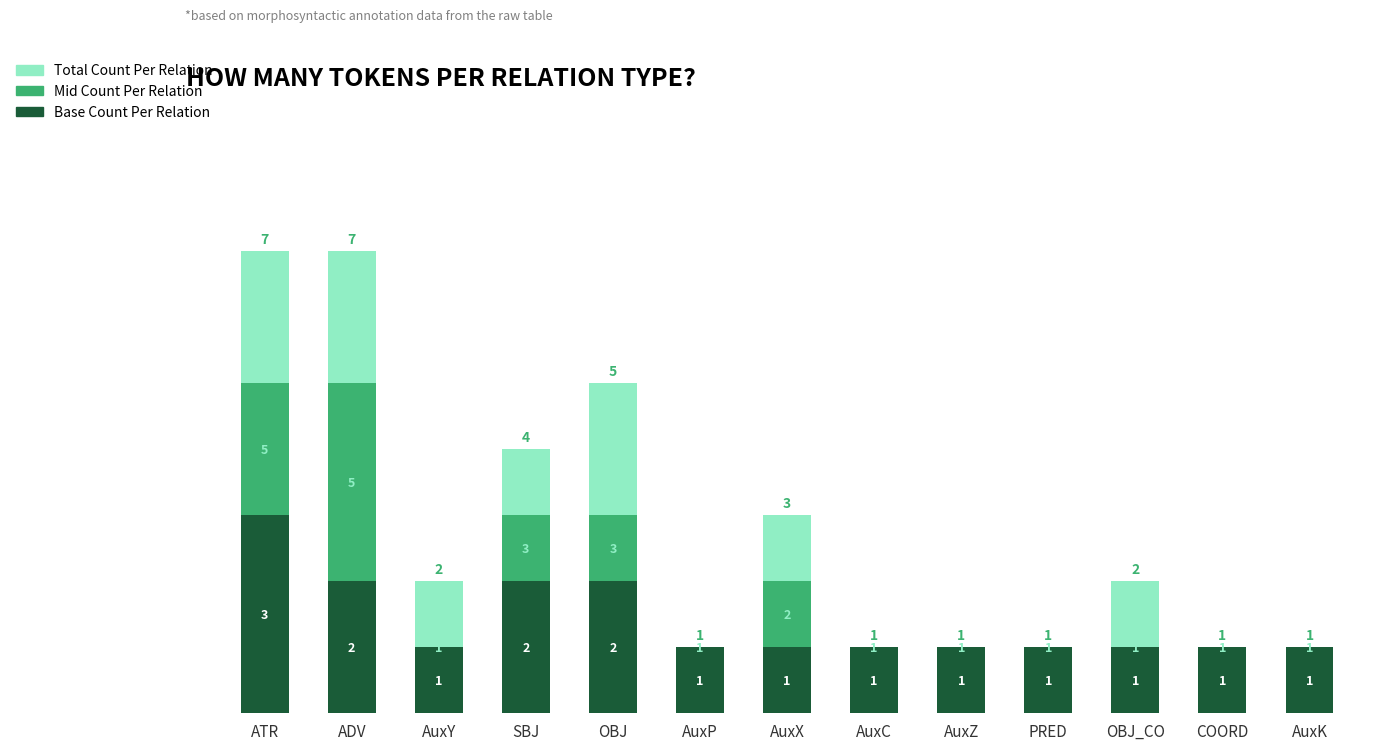

Is it true that Base Count Per Relation equals 1 at PRED?

True